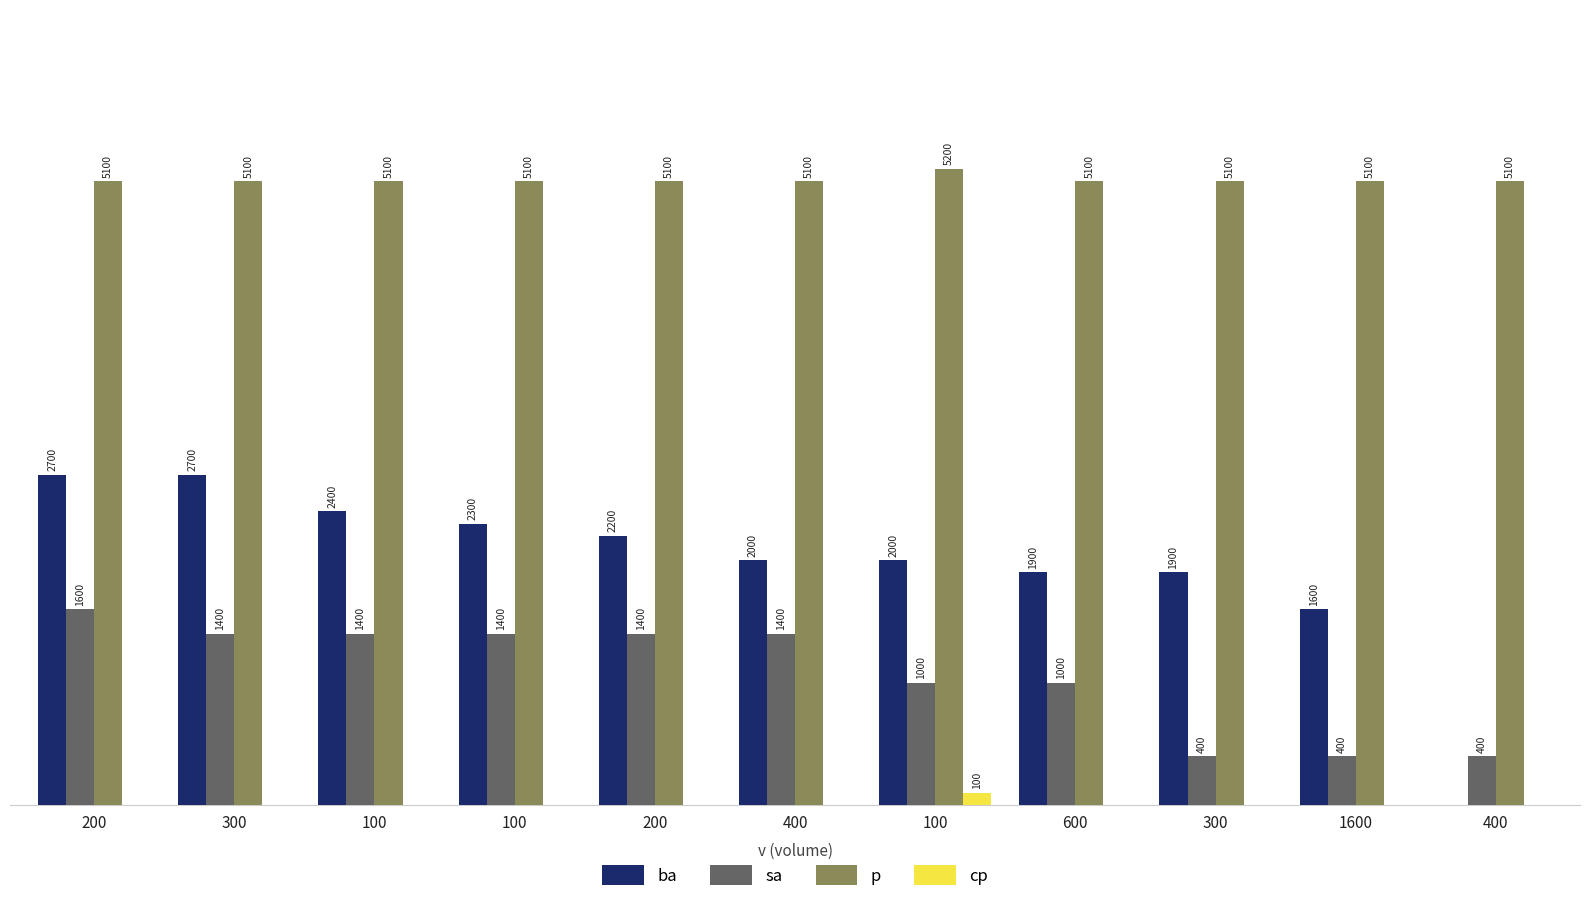

What is the difference between the sa values at 600 and 200?

400